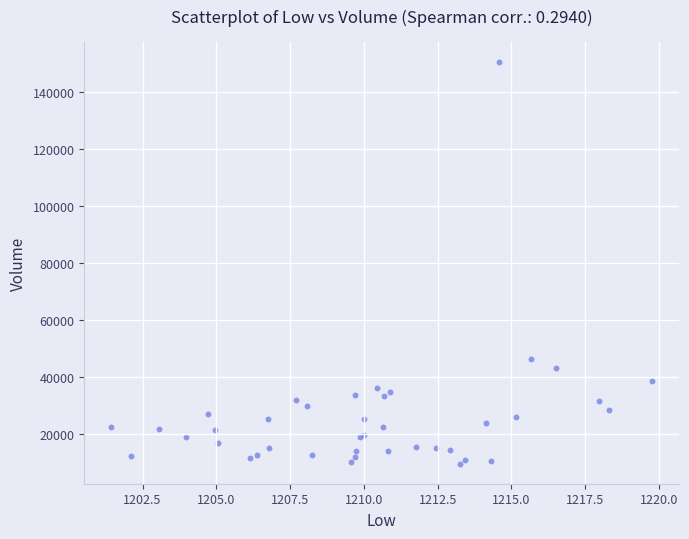

What Y value in the scatter plot is closest to 80047?

46238